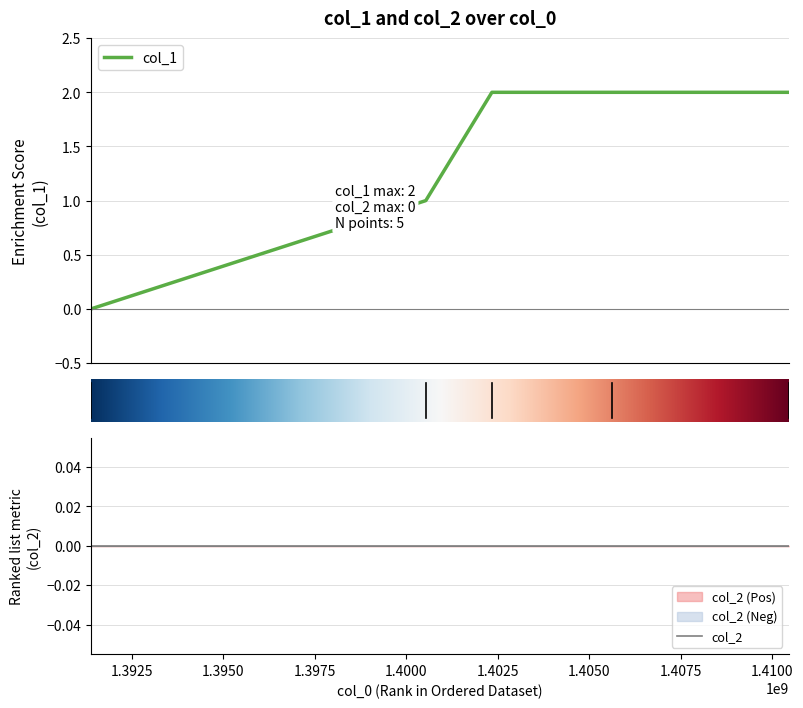

Rank the categories by value from highest to lowest.

1402337965, 1405627541, 1410445111, 1400530722, 1391380911